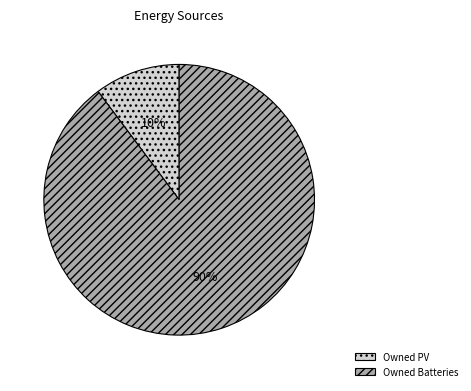

To the nearest percent, what is the difference between the largest and smallest slice percentages?

80%